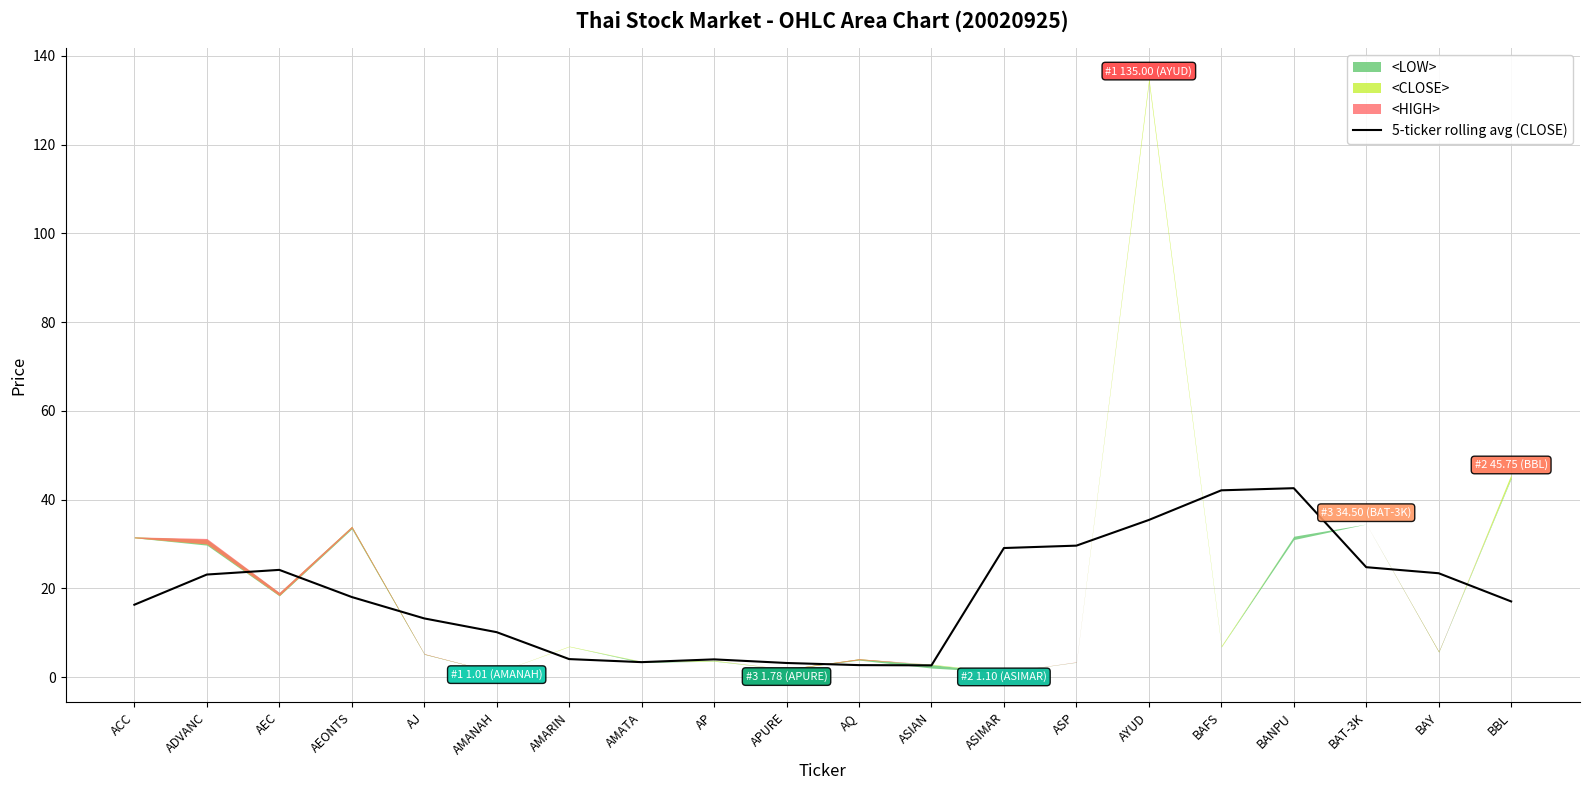

At which label does the data first exceed 18?

ADVANC